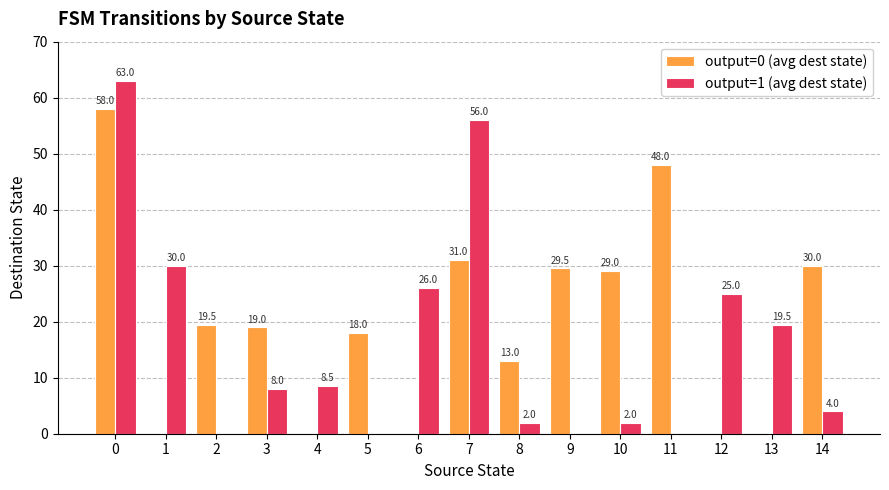

Reading left to right, what are all the values shown in this chart?

output=0 (avg dest state): 58.0	0.0	19.5	19.0	0.0	18.0	0.0	31.0	13.0	29.5	29.0	48.0	0.0	0.0	30.0
output=1 (avg dest state): 63.0	30.0	0.0	8.0	8.5	0.0	26.0	56.0	2.0	0.0	2.0	0.0	25.0	19.5	4.0